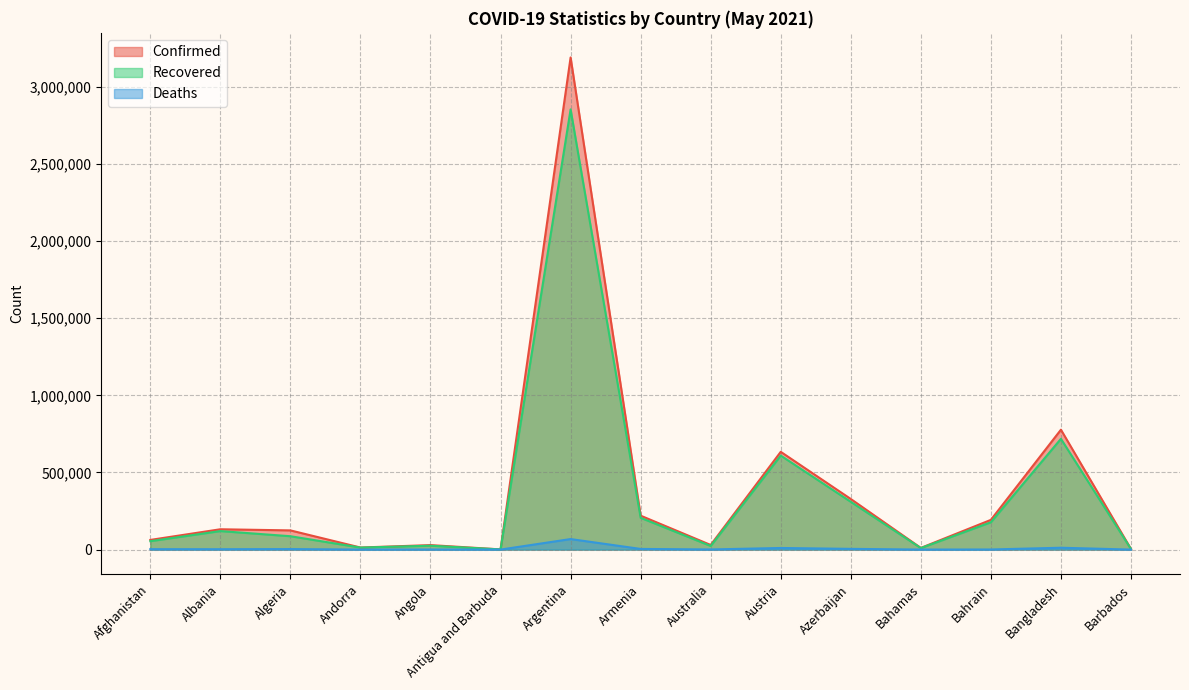

True or false: Recovered and Confirmed cross at least once.

False